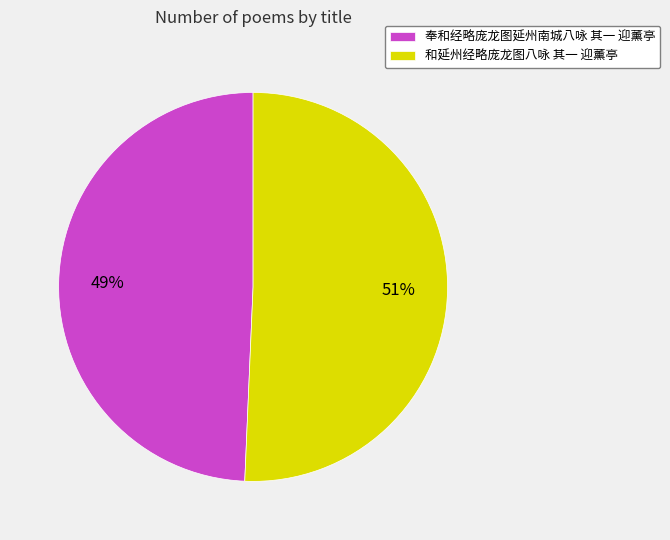

Between 和延州经略庞龙图八咏 其一 迎薰亭 and 奉和经略庞龙图延州南城八咏 其一 迎薰亭, which is larger?

和延州经略庞龙图八咏 其一 迎薰亭